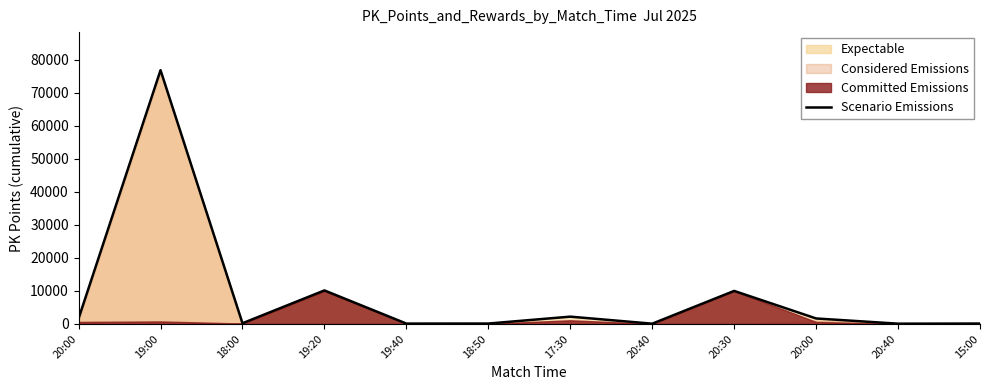

Read the value at 18:00.

210